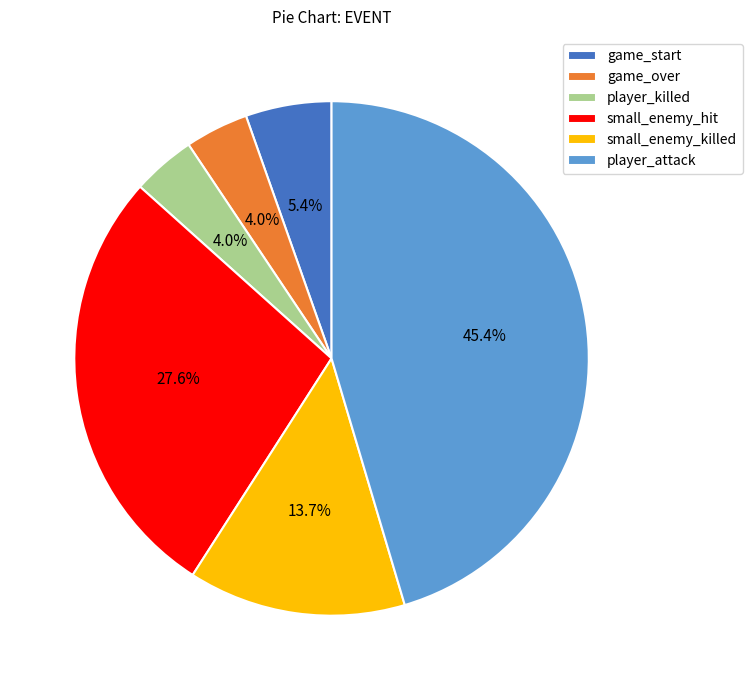

Count the number of slices in the pie.

6